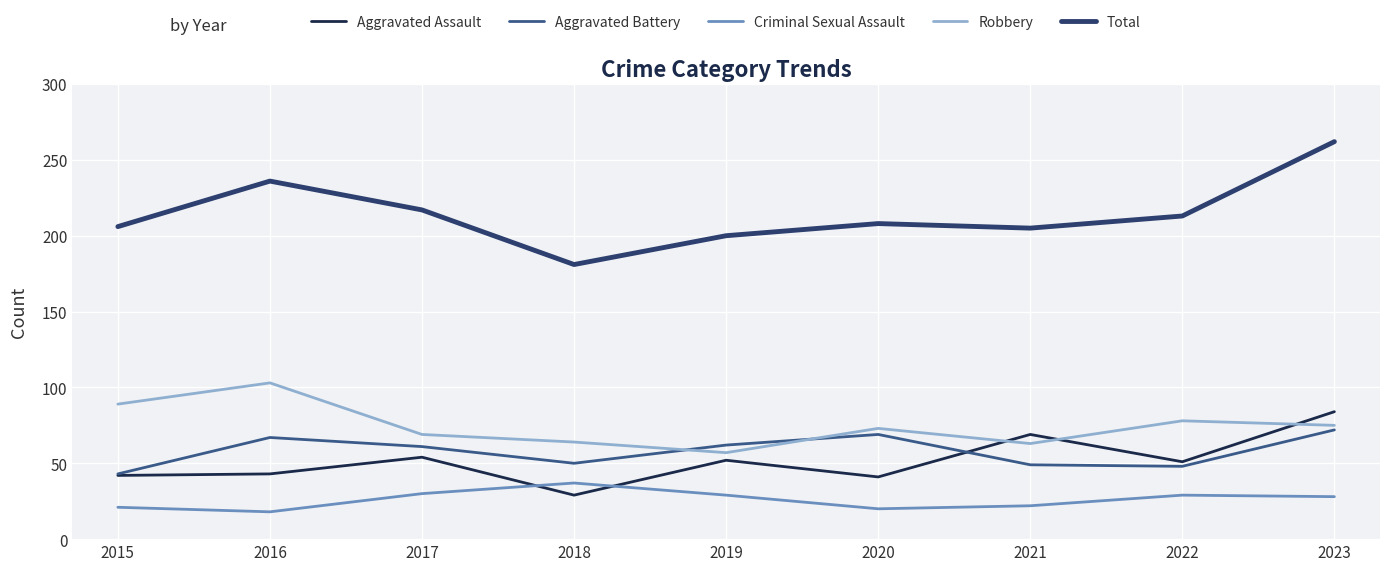

Does the chart display data point markers on the line(s)?

No